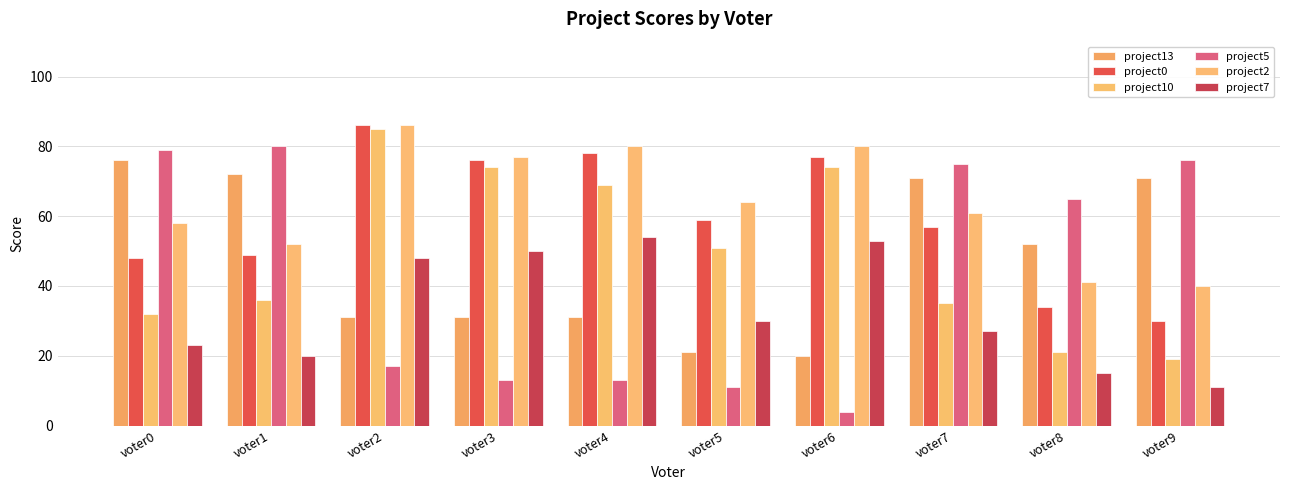

At voter6, list the series in order from largest to smallest.

project2, project0, project10, project7, project13, project5